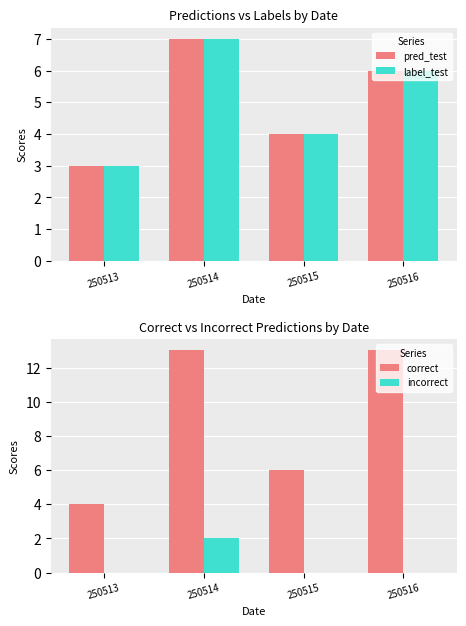

What is the difference between the highest and lowest values at 250514?

11